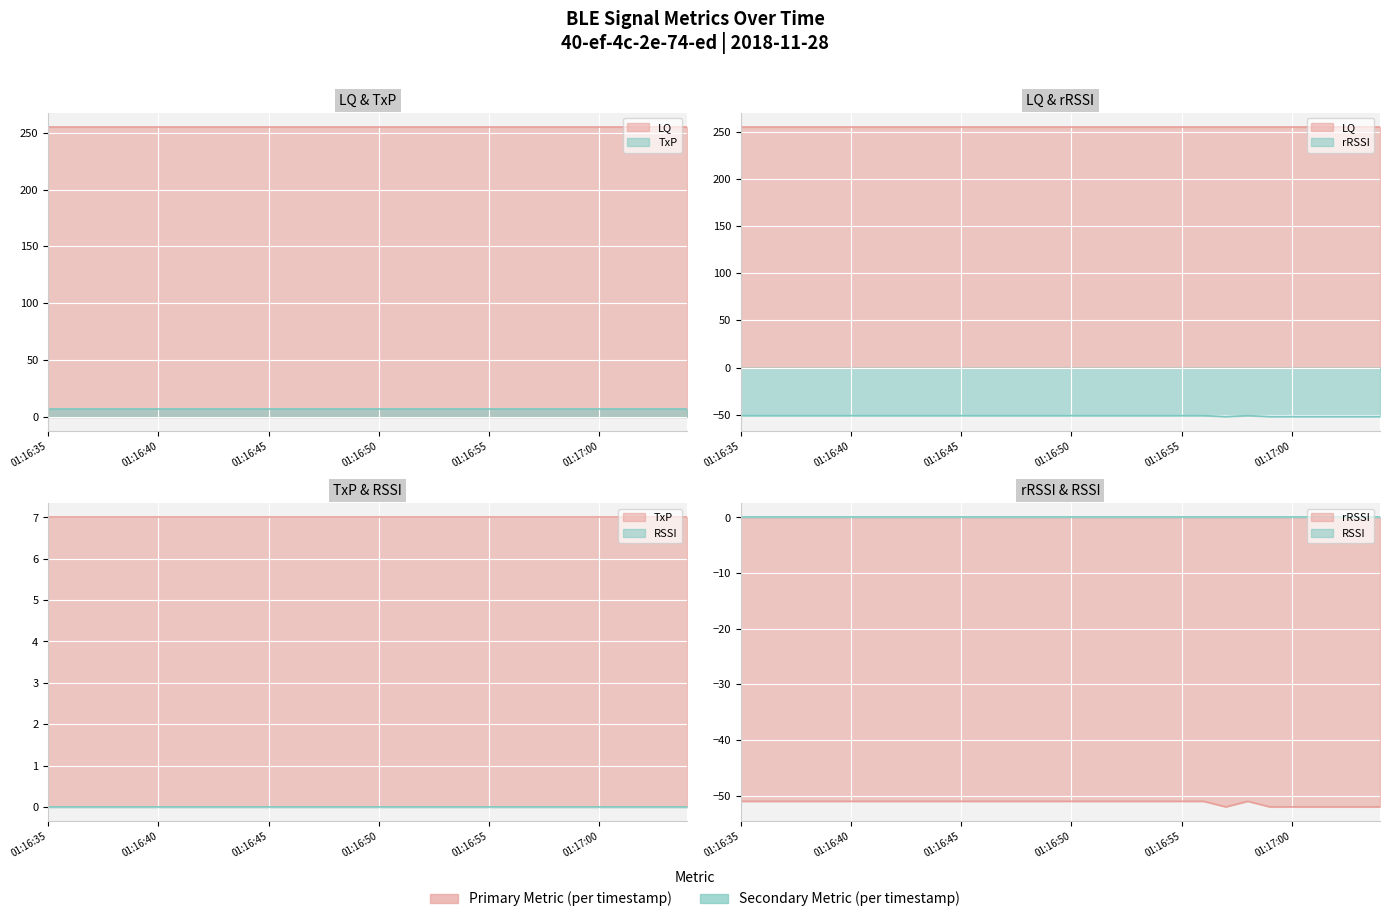

True or false: TxP and LQ intersect in this chart.

False